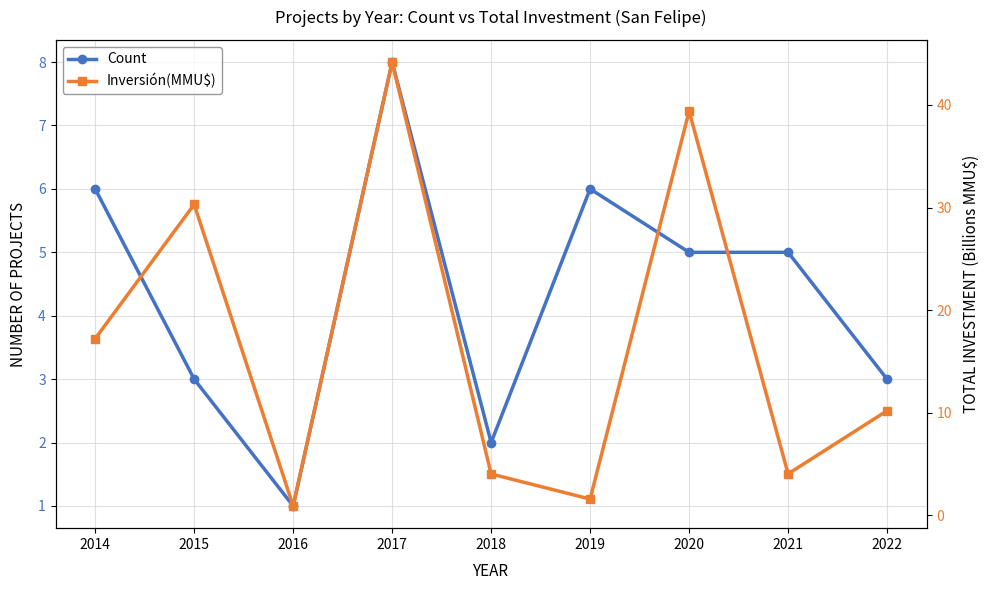

At which label is Inversión(MMU$) closest to 22?

2014